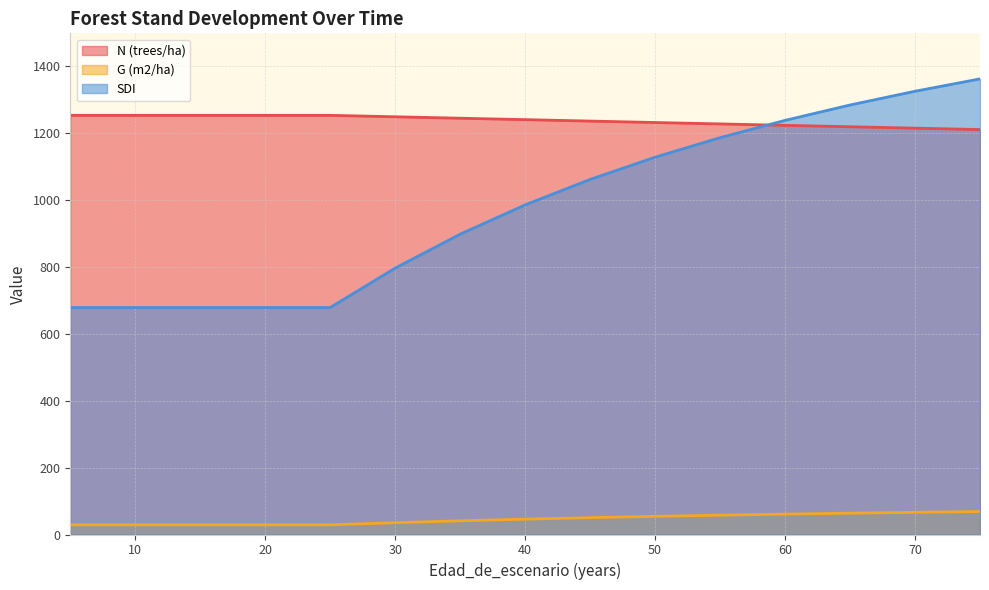

Is the value of SDI at 20 greater than the value of N (trees/ha) at 60?

No